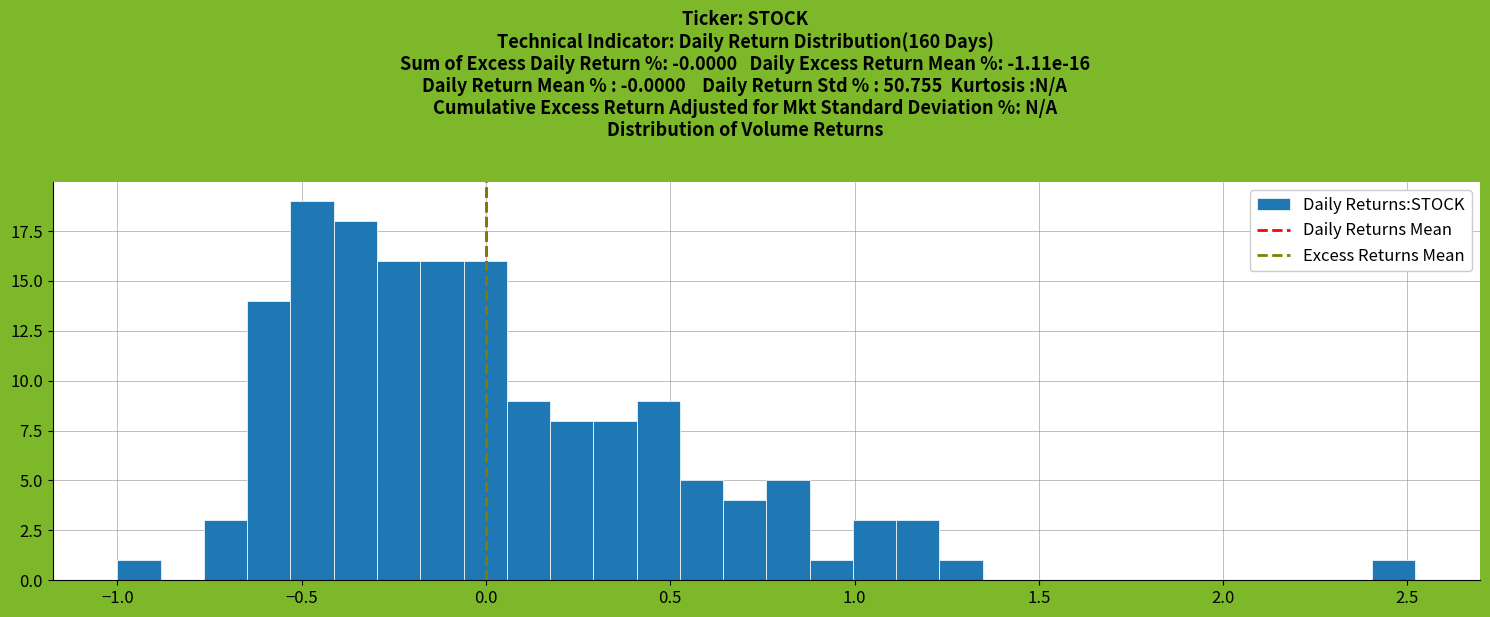

Around what value on the x-axis is the tallest bar? Give the approximate position of its centre, as read against the axis.

-0.45